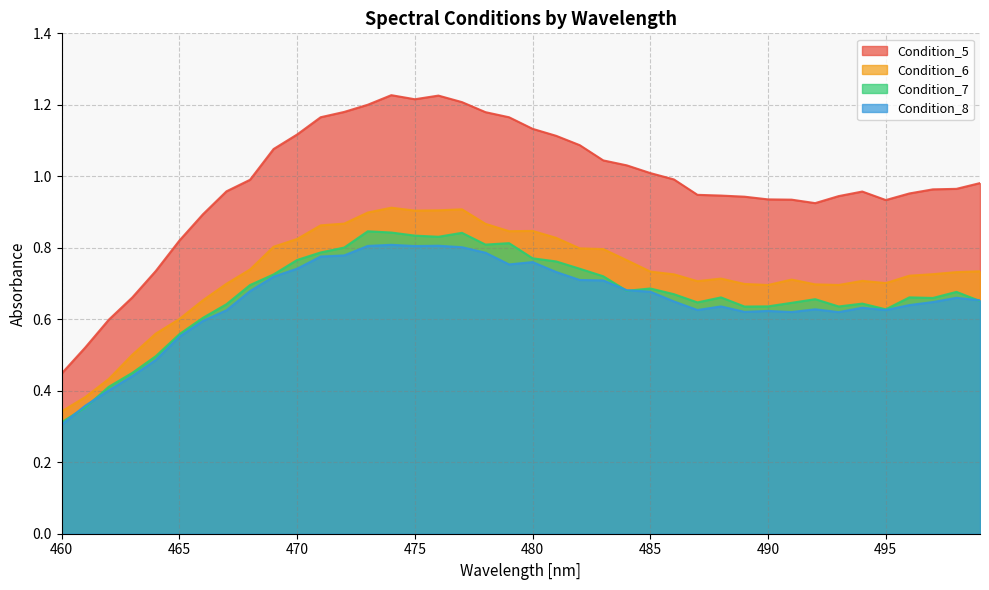

How many categories are shown in the chart?

40